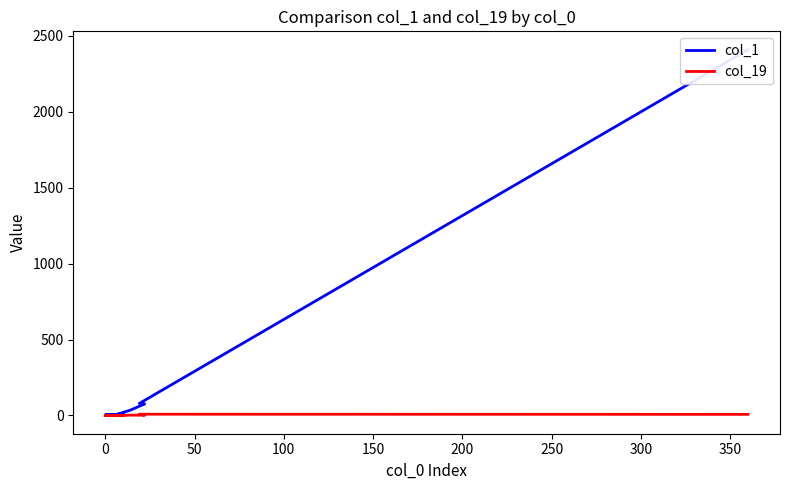

List the series in order of their peak value, lowest first.

col_19, col_1